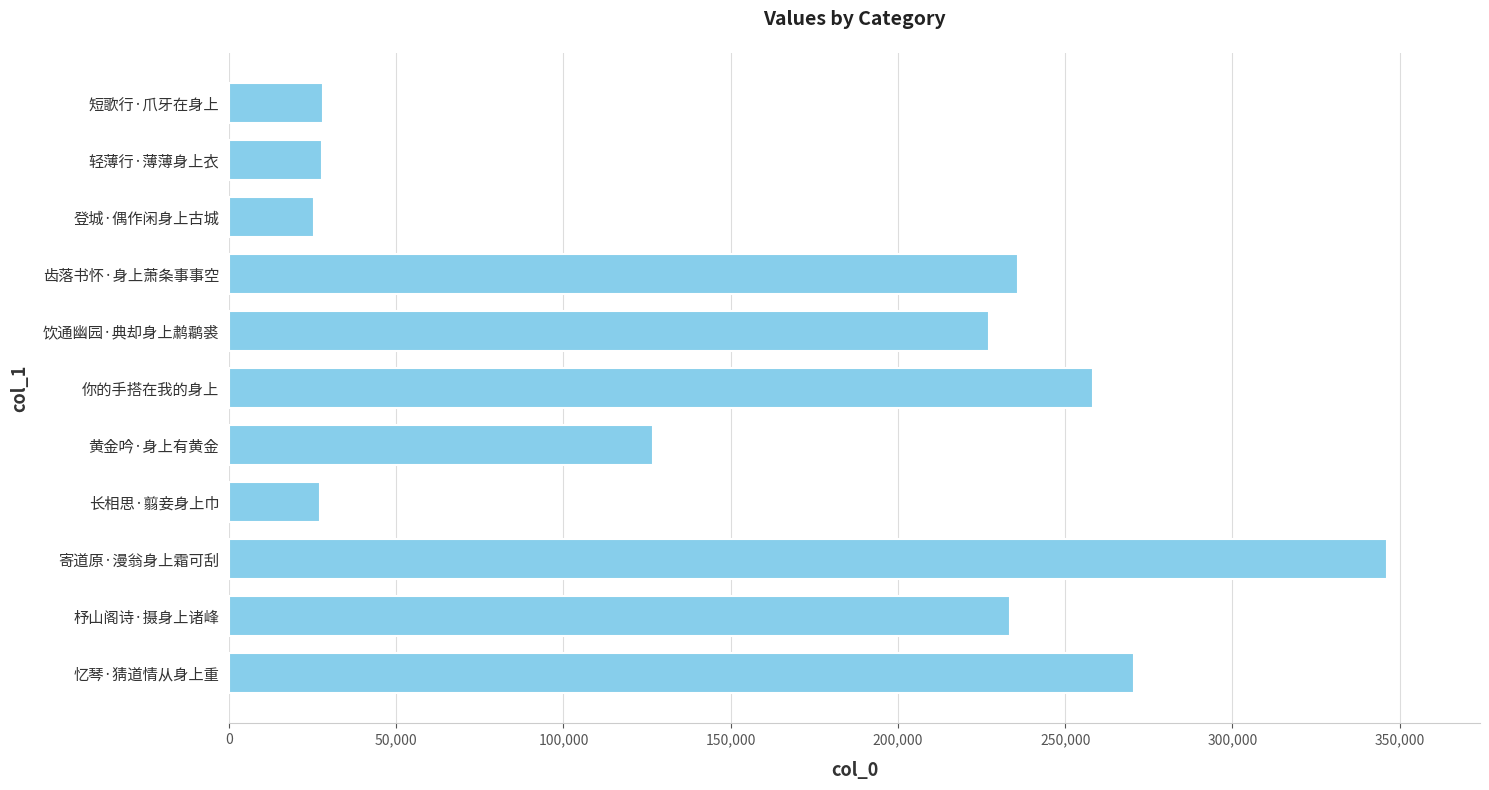

The value at 长相思·翦妾身上巾 is 13813. True or false?

False